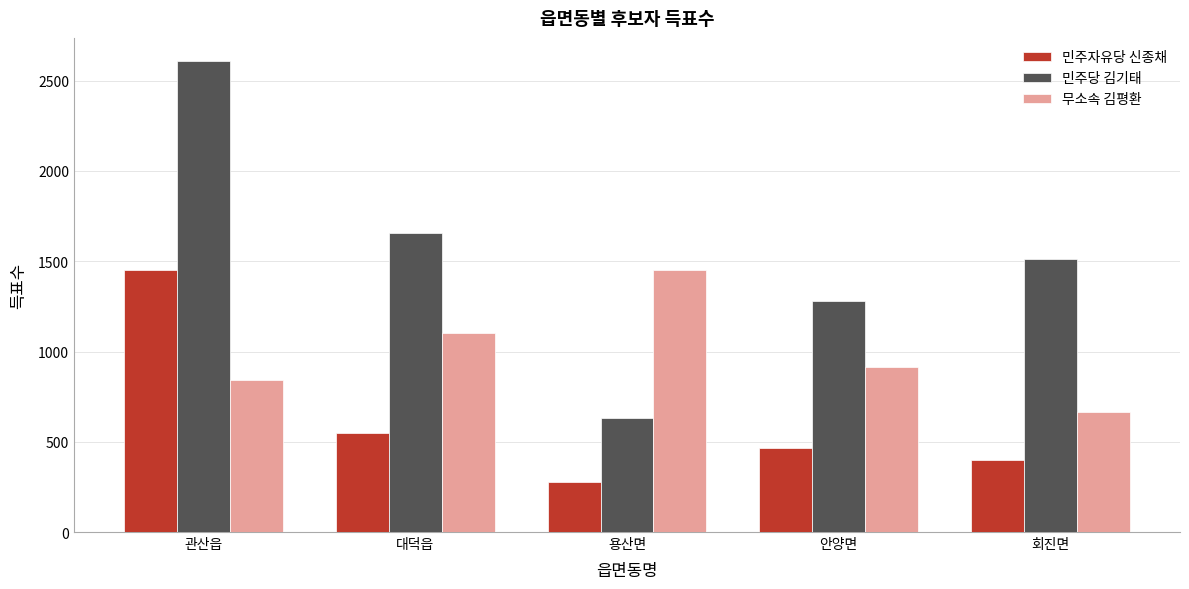

True or false: 민주자유당 신종채 has a value of 143 at 회진면.

False